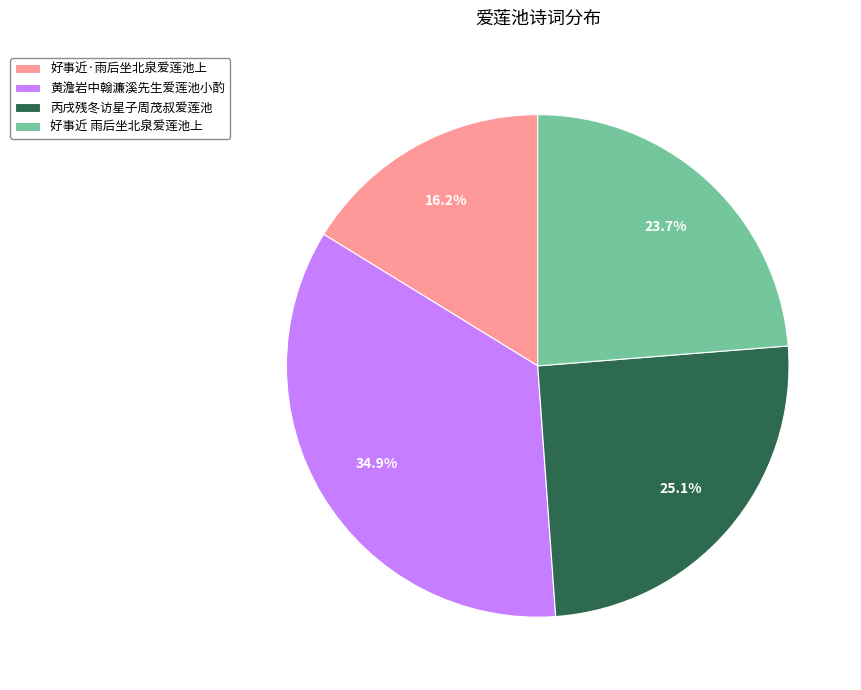

The 丙戌残冬访星子周茂叔爱莲池 slice represents 33% of the pie. True or false?

False